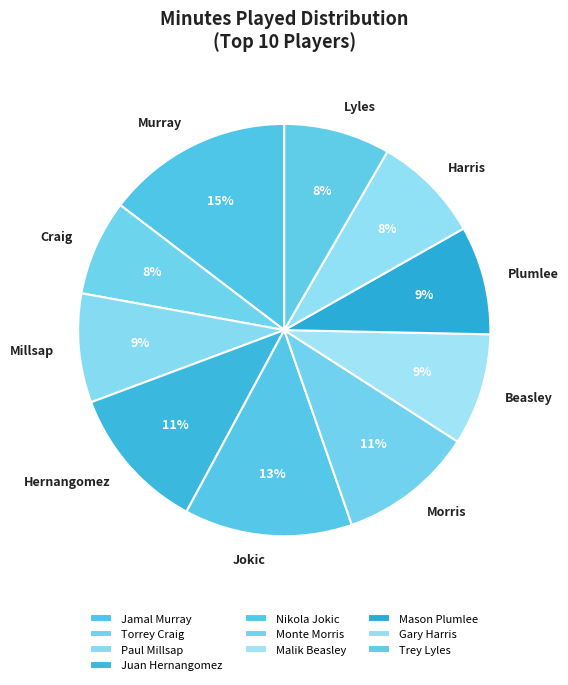

True or false: Juan Hernangomez accounts for 25% of the total.

False